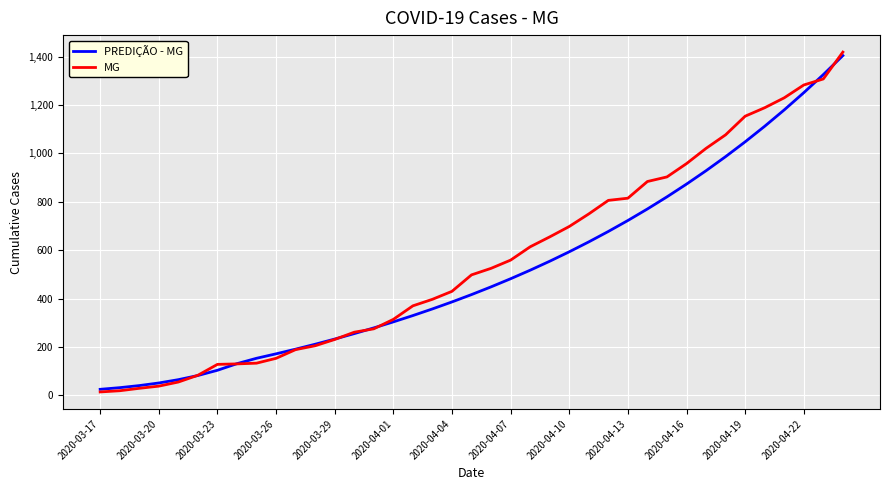

What is the greatest value displayed?

1419.0